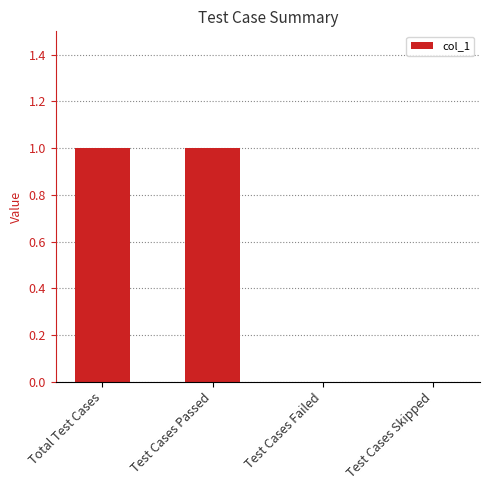

What is the change in value from Test Cases Passed to Test Cases Skipped?

-1